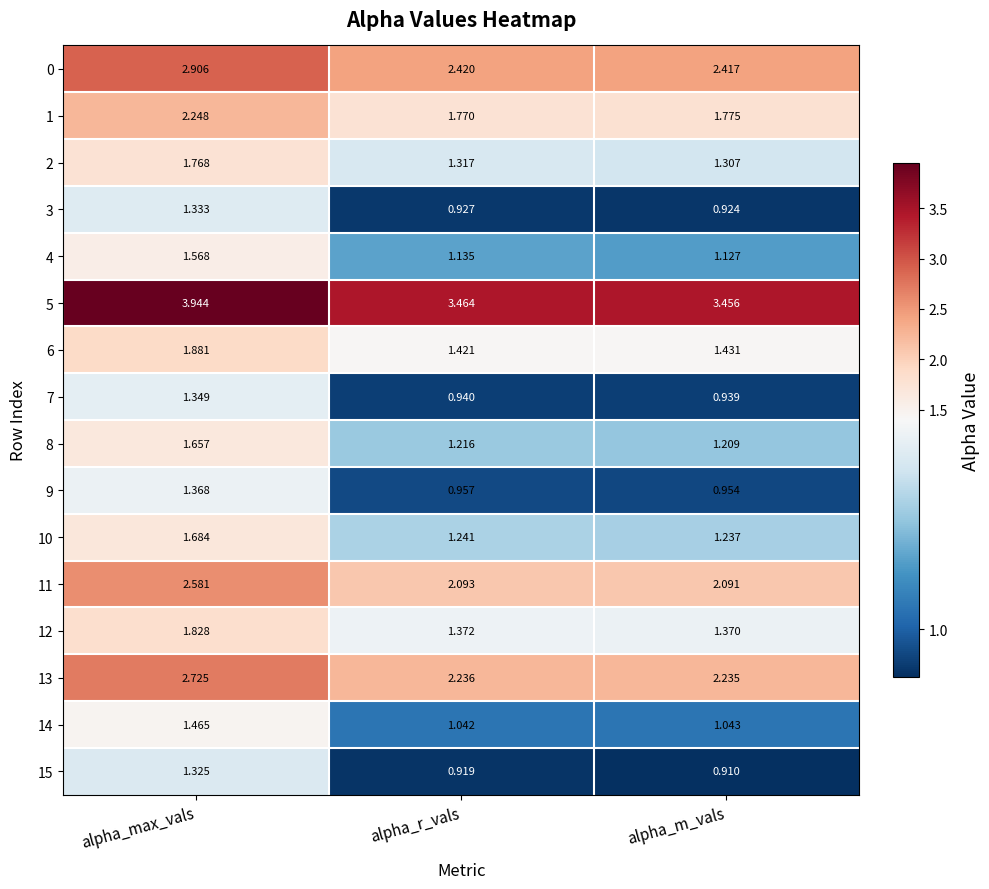

At which label does 11 reach its minimum?

alpha_m_vals